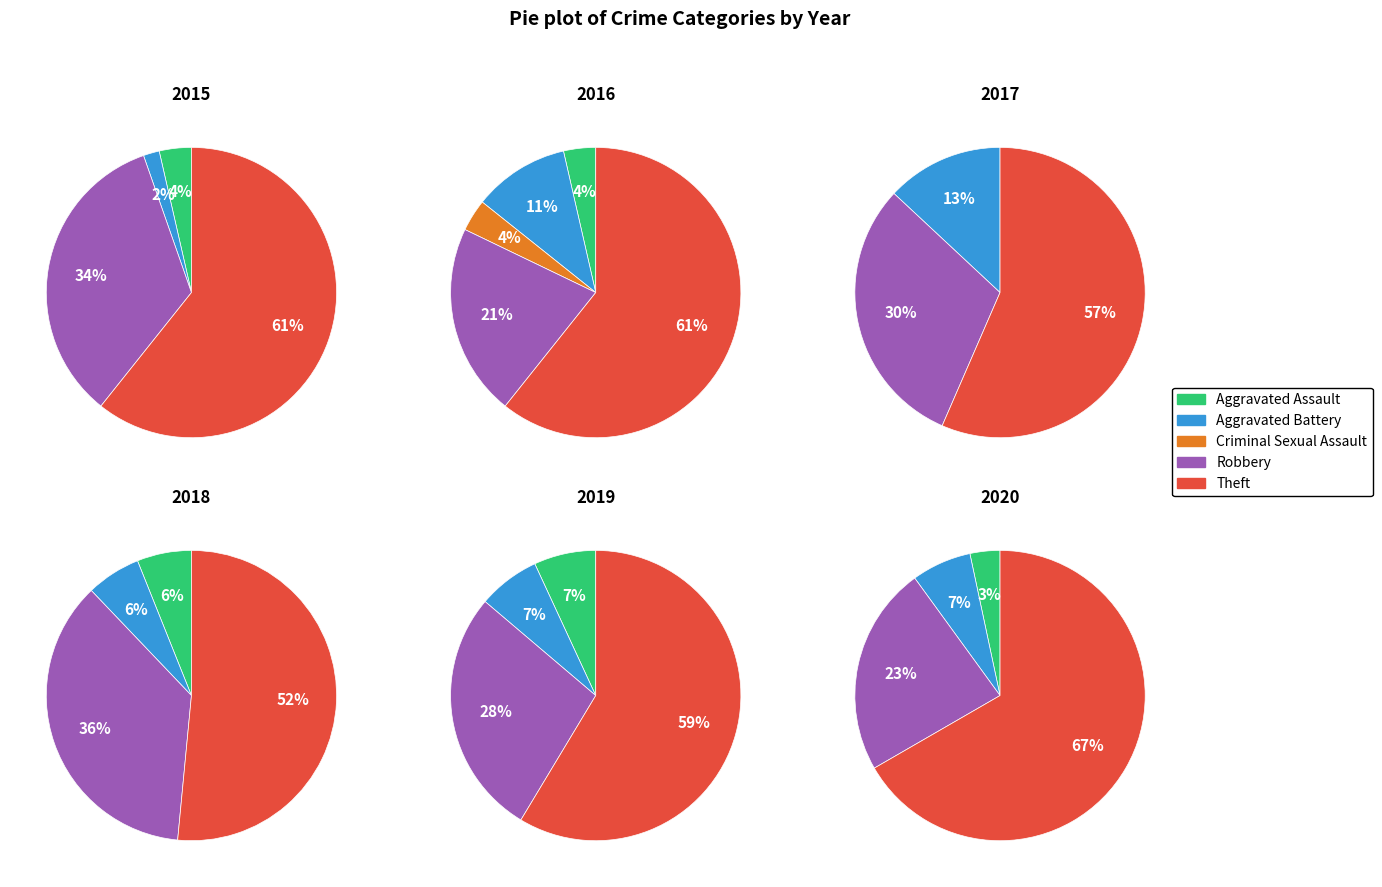

What is the total percentage of Theft and Robbery?

94.6%